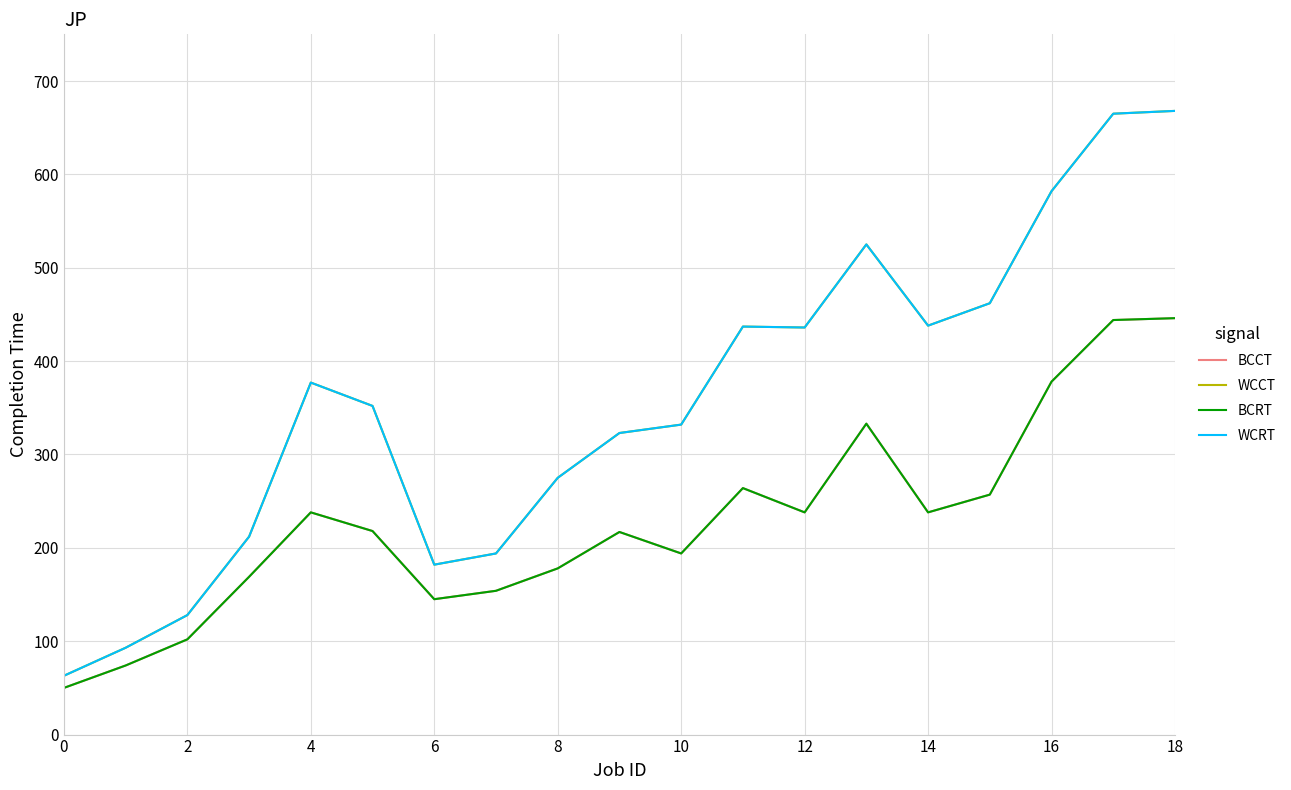

Reading right to left, what are all the values shown in this chart?

BCCT: 446	444	378	257	238	333	238	264	194	217	178	154	145	218	238	169	102	74	50
WCCT: 668	665	582	462	438	525	436	437	332	323	275	194	182	352	377	212	128	93	63
BCRT: 446	444	378	257	238	333	238	264	194	217	178	154	145	218	238	169	102	74	50
WCRT: 668	665	582	462	438	525	436	437	332	323	275	194	182	352	377	212	128	93	63